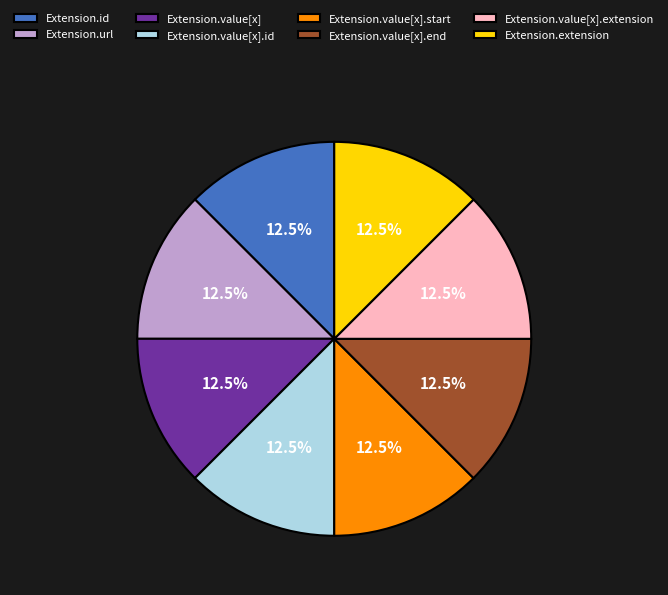

Approximately how many times larger is the value at Extension.value[x].end compared to Extension.value[x].extension?

1.0